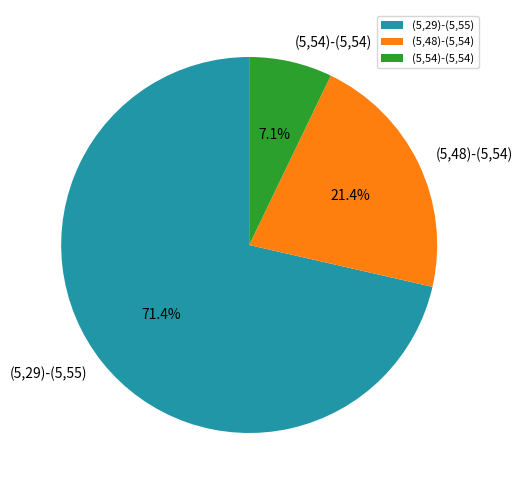

Does (5,29)-(5,55) account for over 50% of the chart?

Yes